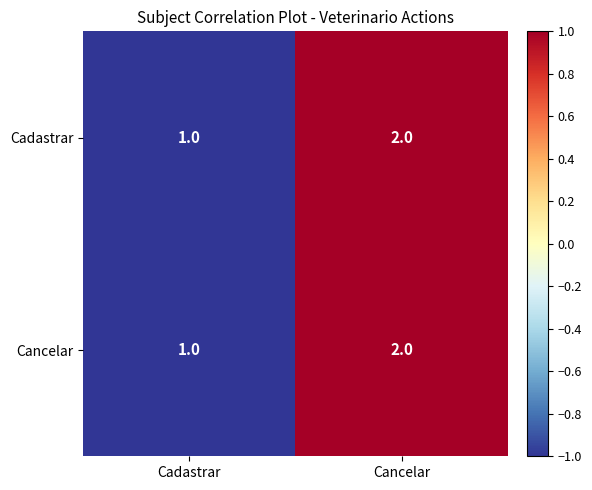

How many categories are shown in the chart?

2